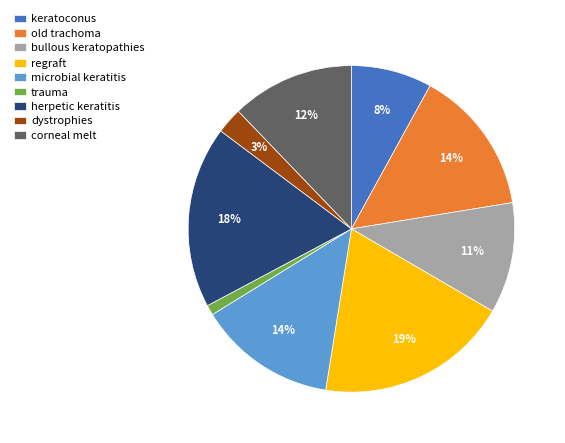

Is the sum of trauma and bullous keratopathies greater than half?

No